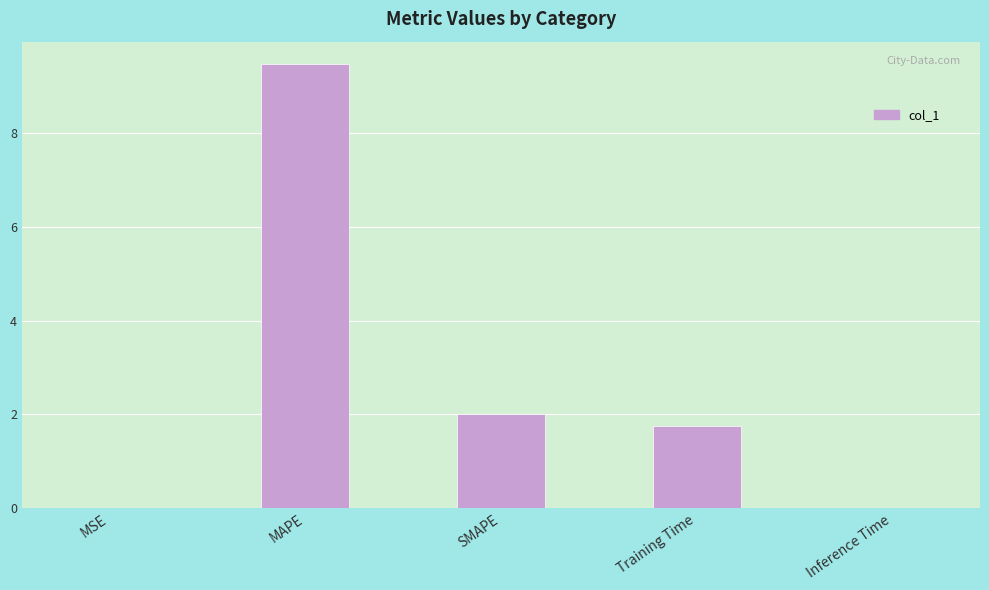

Which has a higher value, Training Time or MAPE?

MAPE